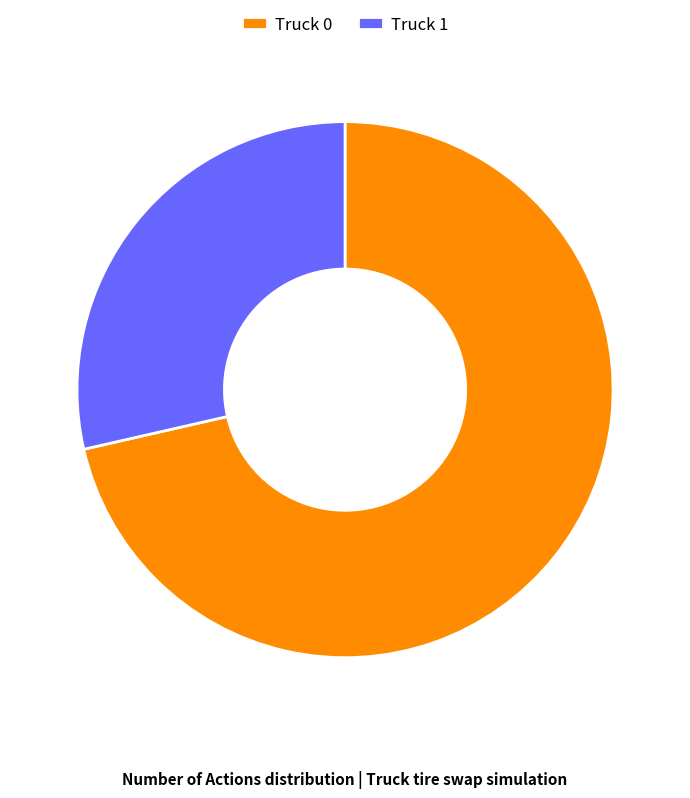

Which category accounts for the majority?

Truck 0